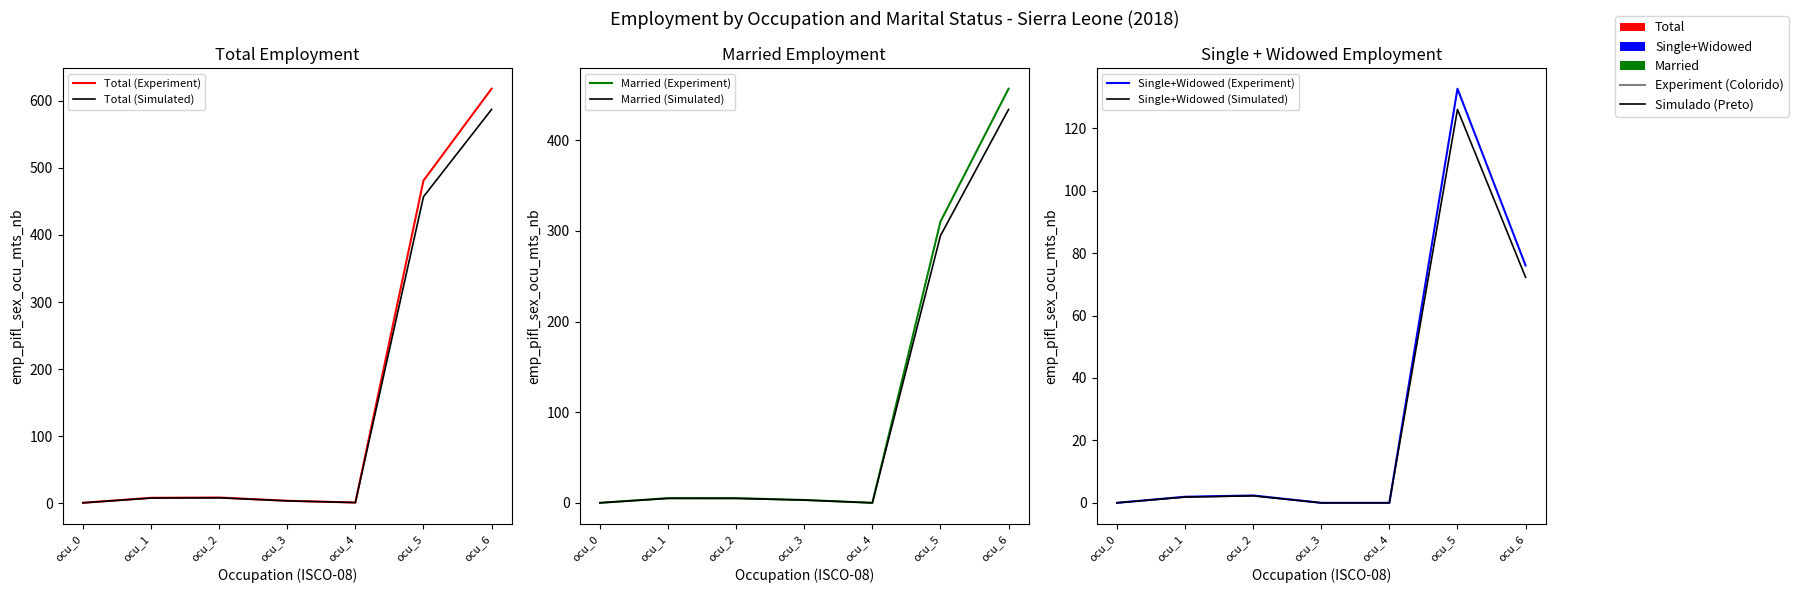

Reading right to left, extract all data points from this chart.

Total (Experiment): 618.0	481.0	1.0	3.7	8.5	8.1	0.6
Total (Simulated): 587.1	456.9	1.0	3.5	8.1	7.7	0.6
Married (Experiment): 456.8	310.2	0.0	3.2	5.1	5.2	0.0
Married (Simulated): 434.0	294.7	0.0	3.0	4.9	4.9	0.0
Single+Widowed (Experiment): 76.1	132.7	0.0	0.0	2.4	1.9	0.0
Single+Widowed (Simulated): 72.3	126.1	0.0	0.0	2.2	1.8	0.0